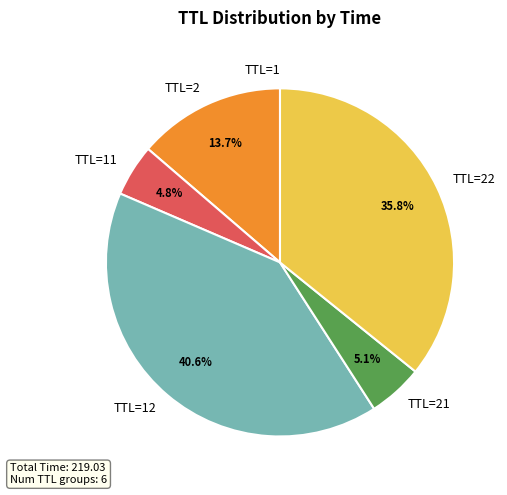

Does TTL=21 represent more than half of the total?

No